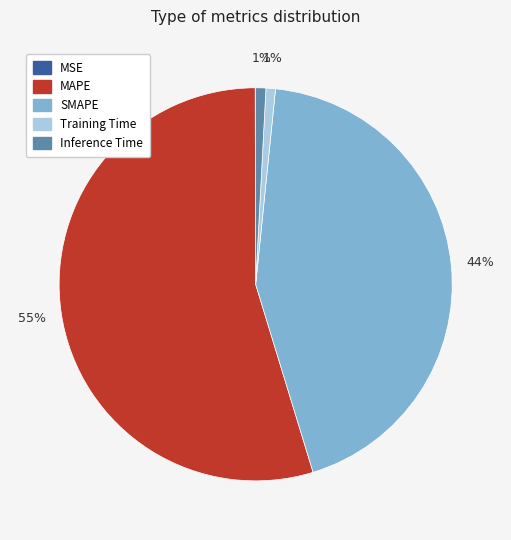

To the nearest percent, what percentage of the pie is SMAPE?

44%